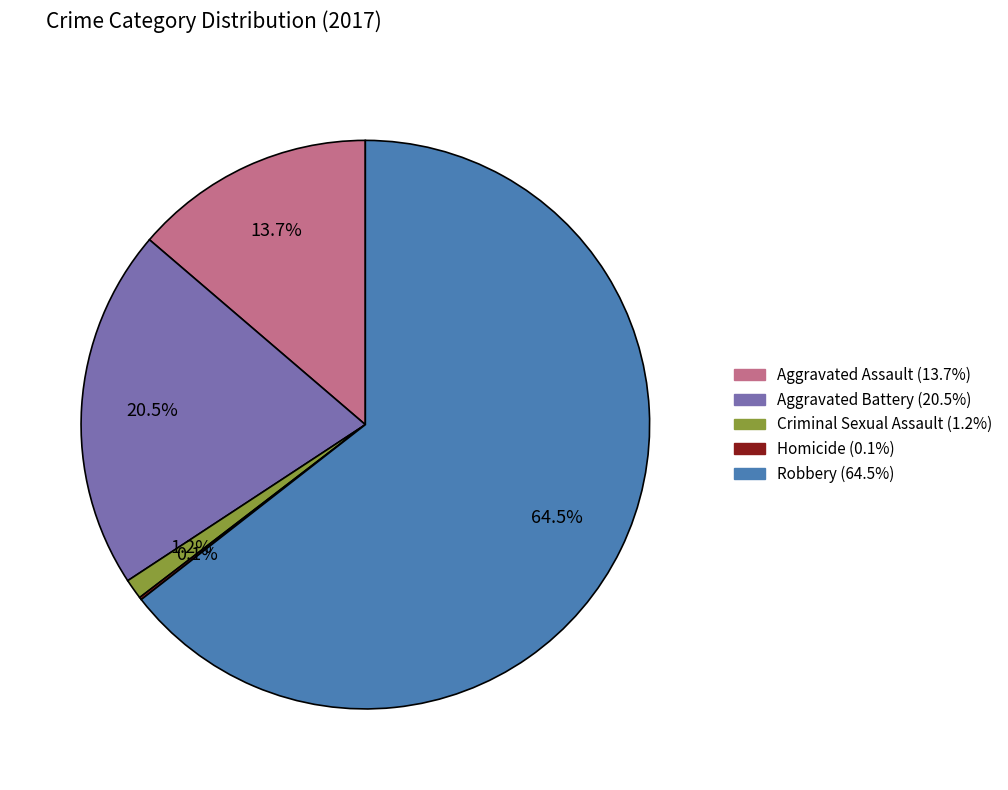

Does any single category account for the majority?

Yes